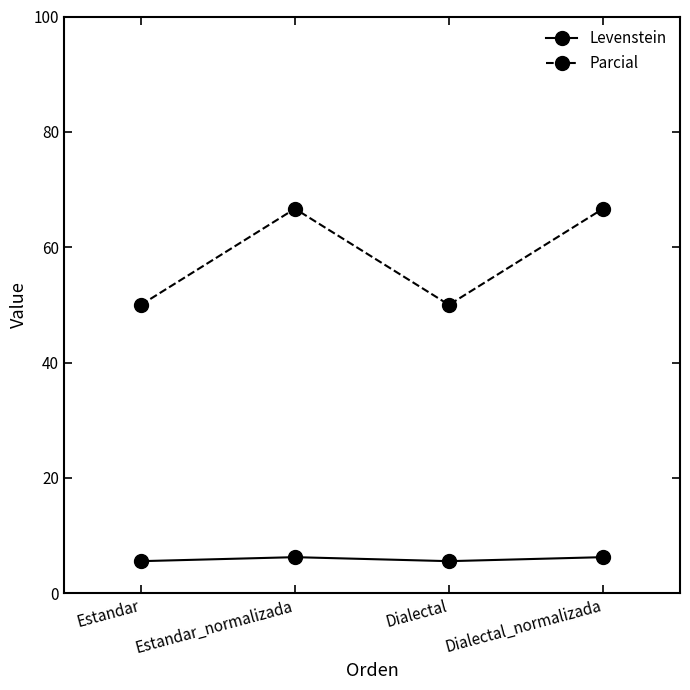

Rank the series by their average value, from highest to lowest.

Parcial, Levenstein